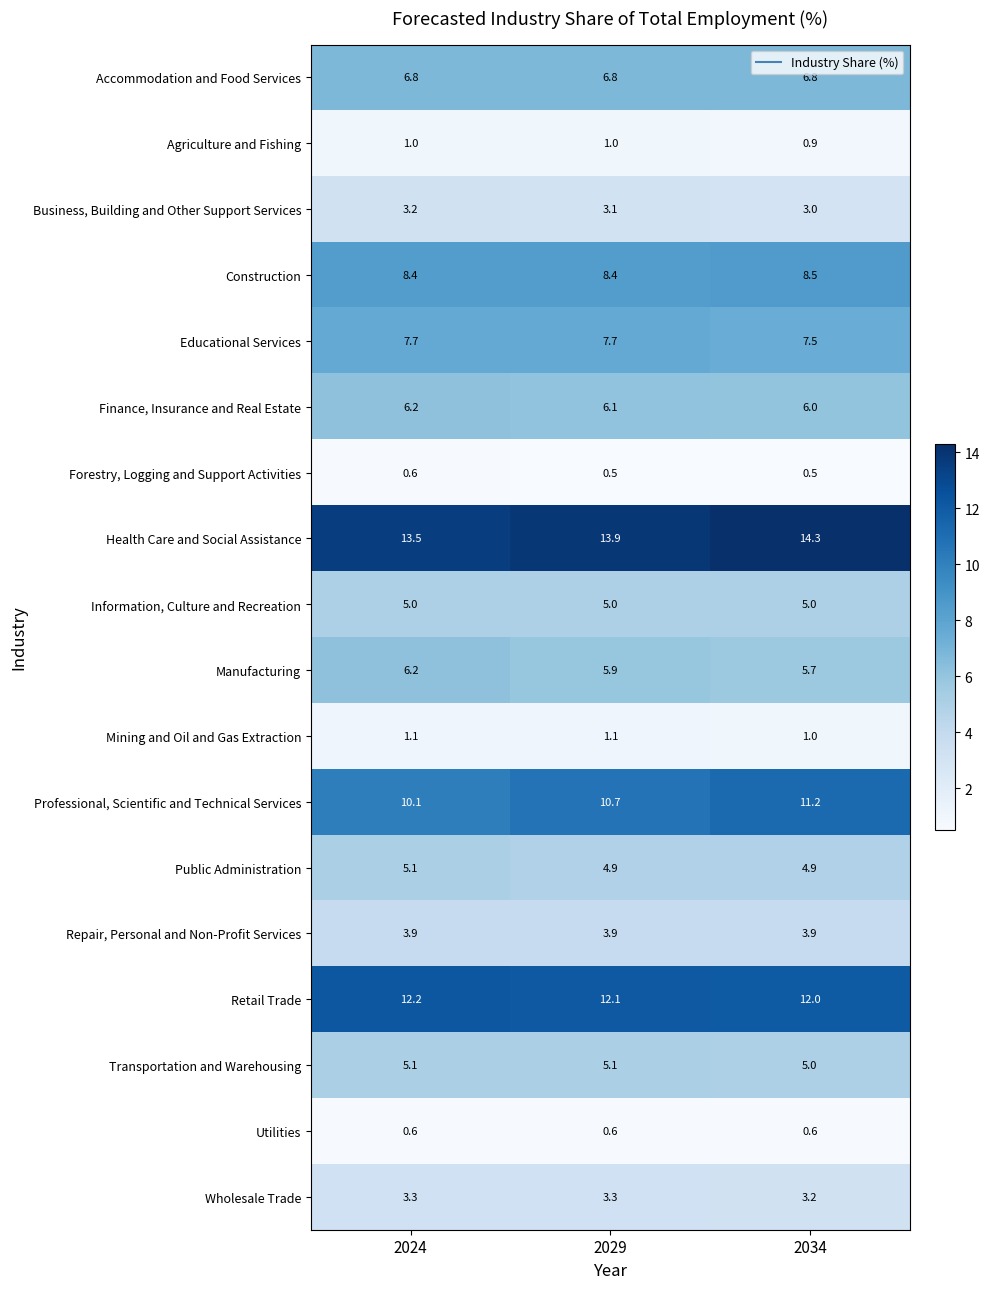

The Transportation and Warehousing series shows 3.5 at 2029. True or false?

False